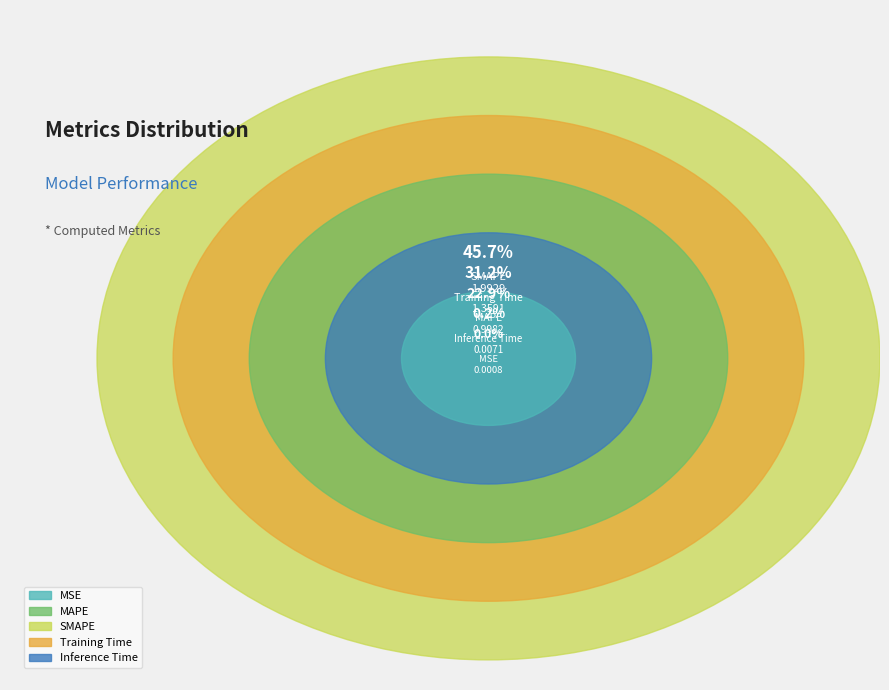

Is there a majority slice in this chart?

No